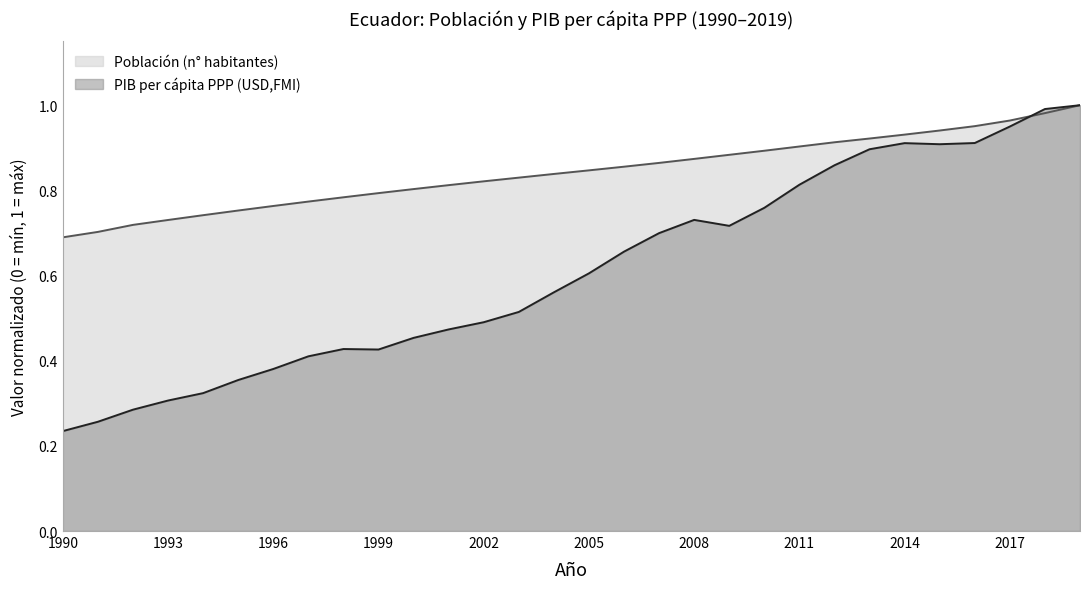

What are all the series names shown in the legend?

Población (n° habitantes), PIB per cápita PPP (USD,FMI)